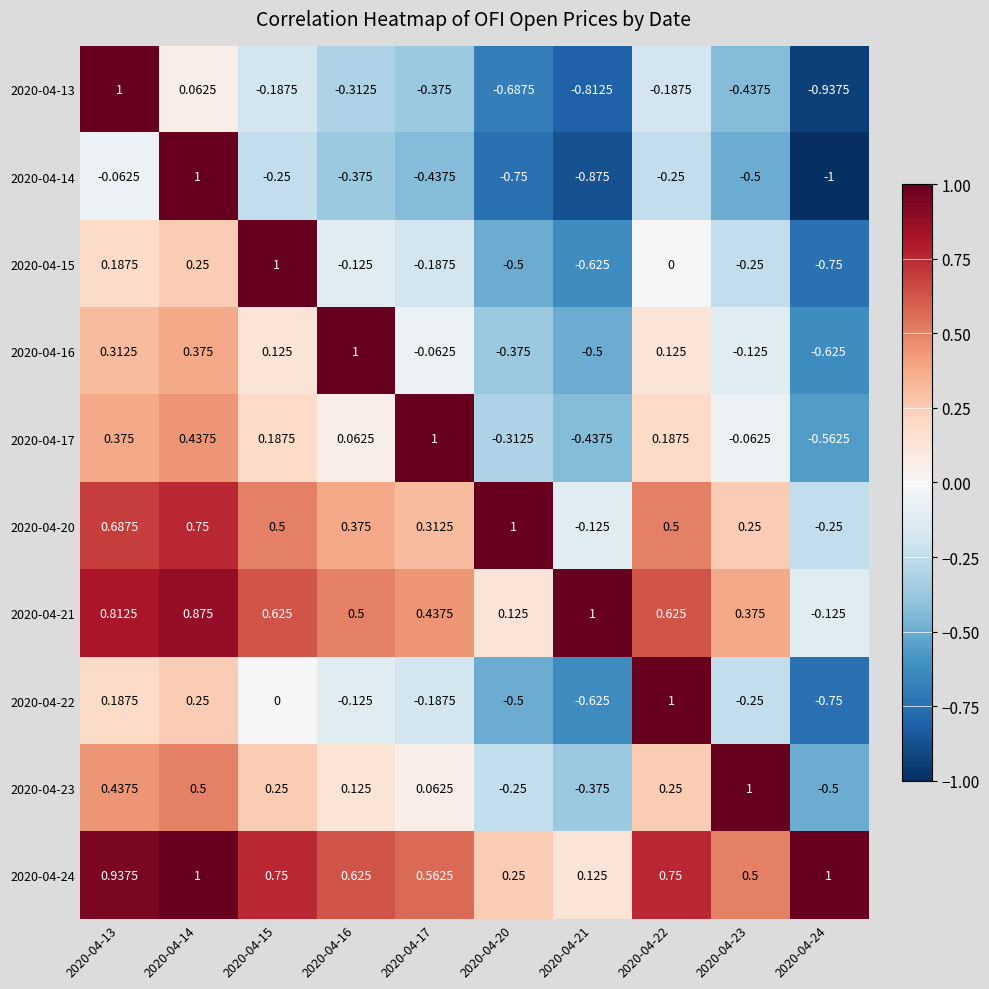

Is the value of 2020-04-24 at 2020-04-21 greater than the value of 2020-04-14 at 2020-04-14?

No